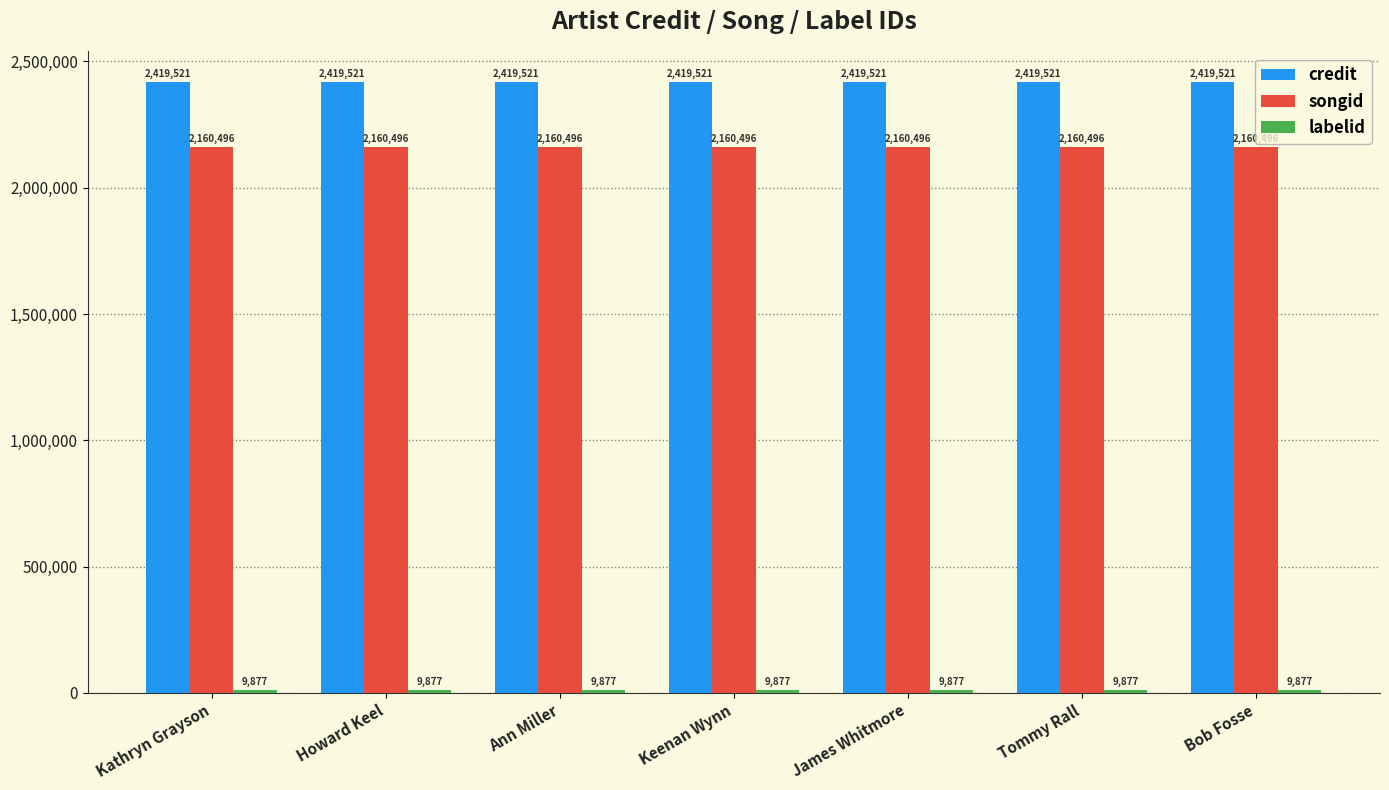

What is the spread (max minus min) of values at Ann Miller?

2409644